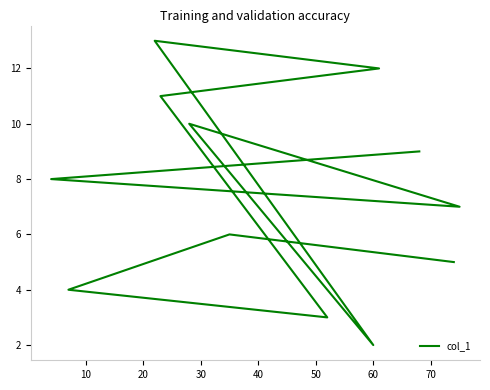

How many categories are shown in the chart?

12